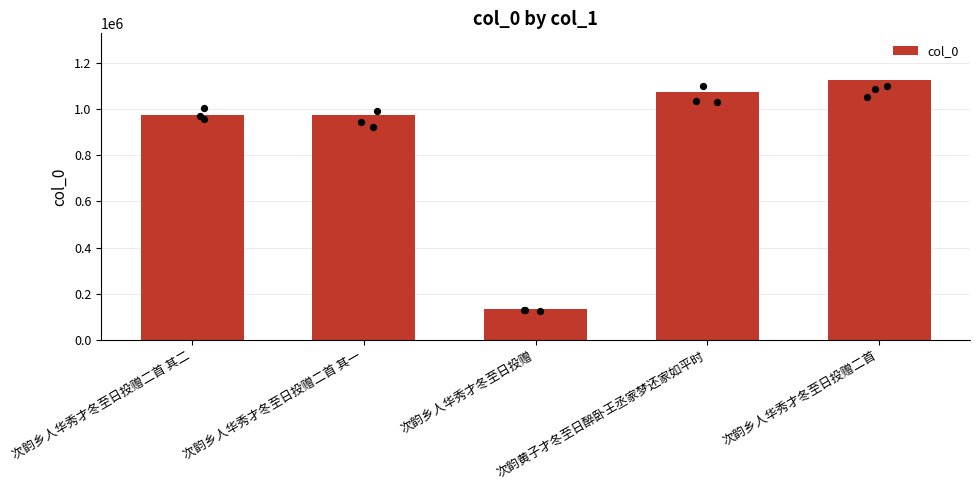

What is the change in value from 次韵乡人华秀才冬至日投赠 to 次韵乡人华秀才冬至日投赠二首?

+991289